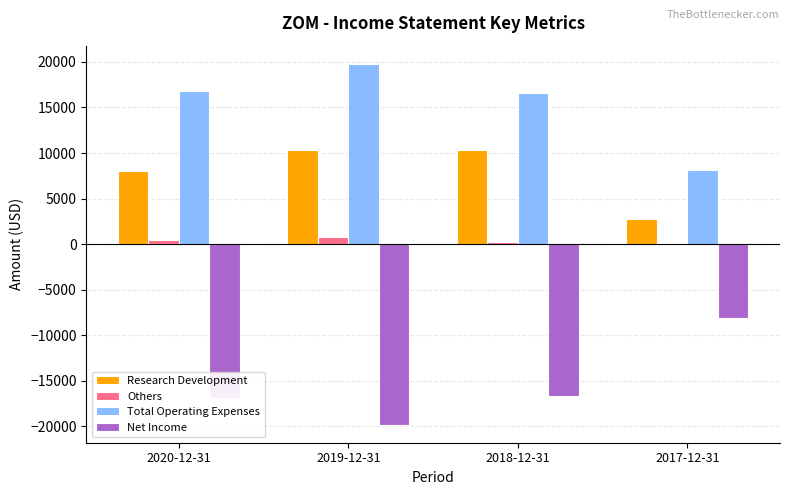

Which series has the largest total across all categories?

Total Operating Expenses